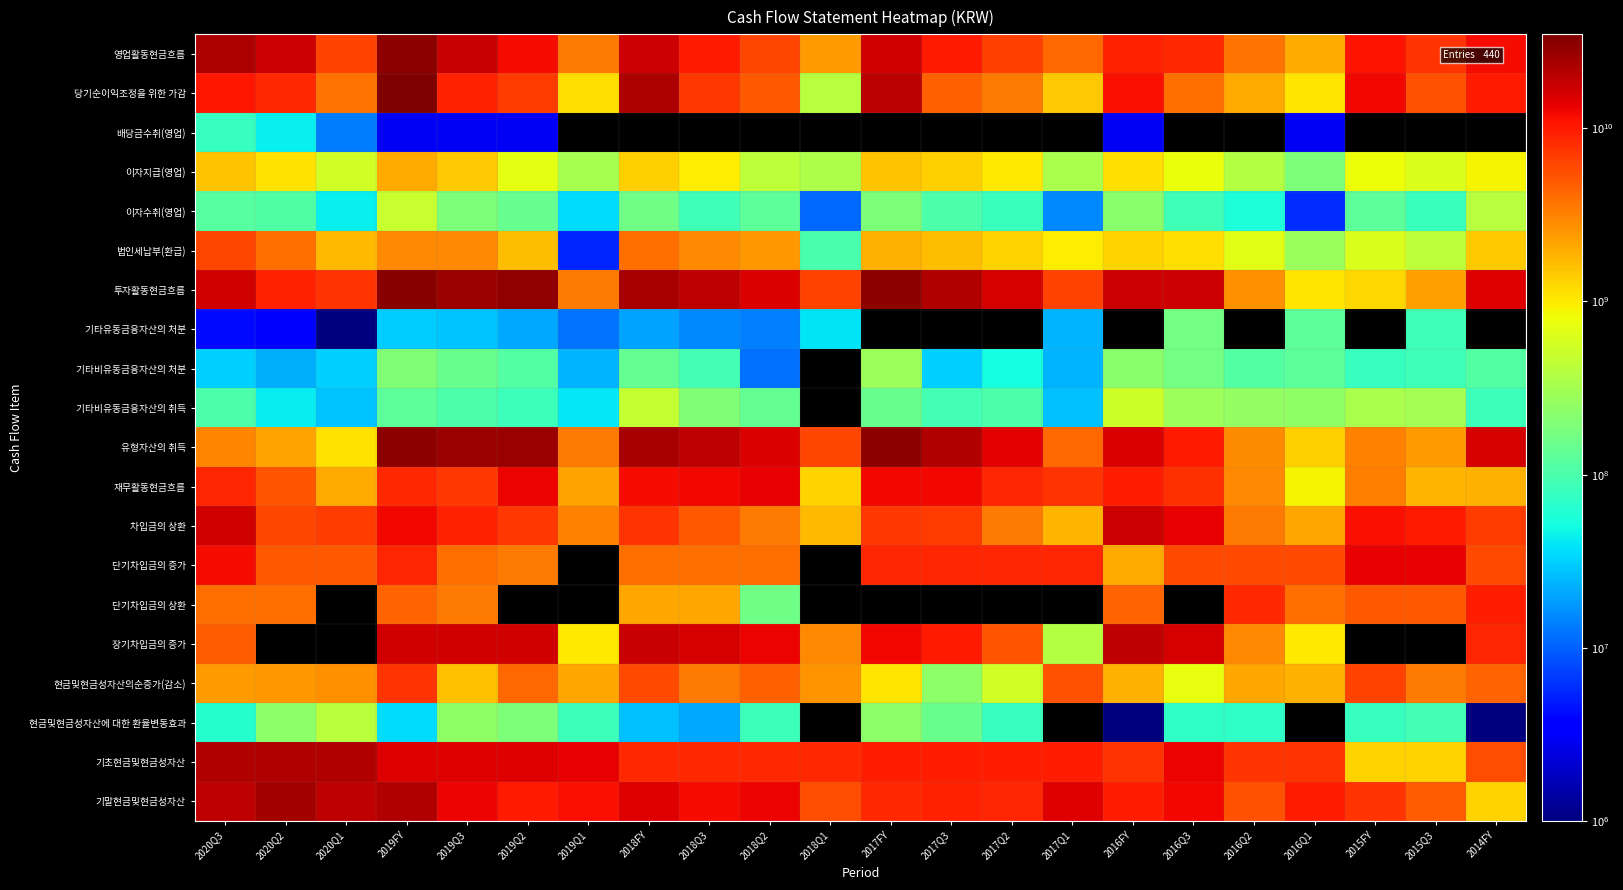

What is the total value across all series at 2016Q3?

111619956068